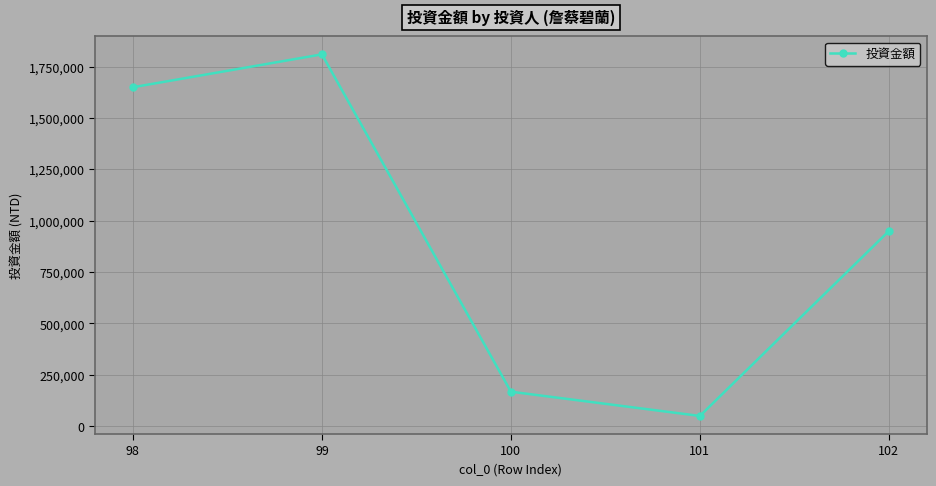

What is the greatest value displayed?

1810000